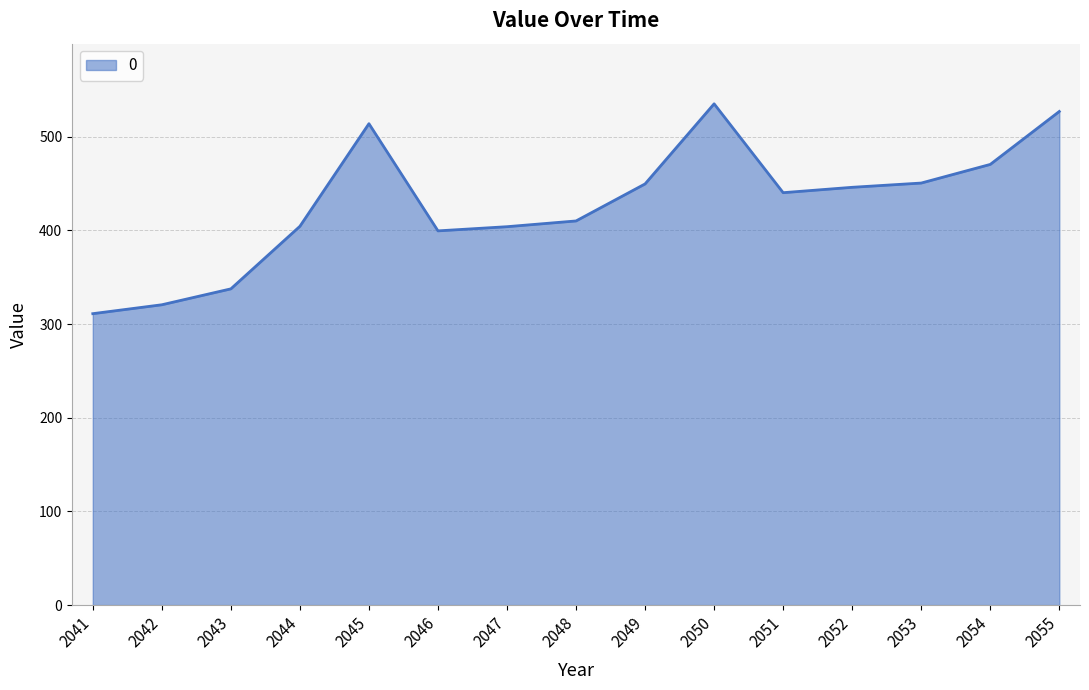

Read the value at 2044.

404.3